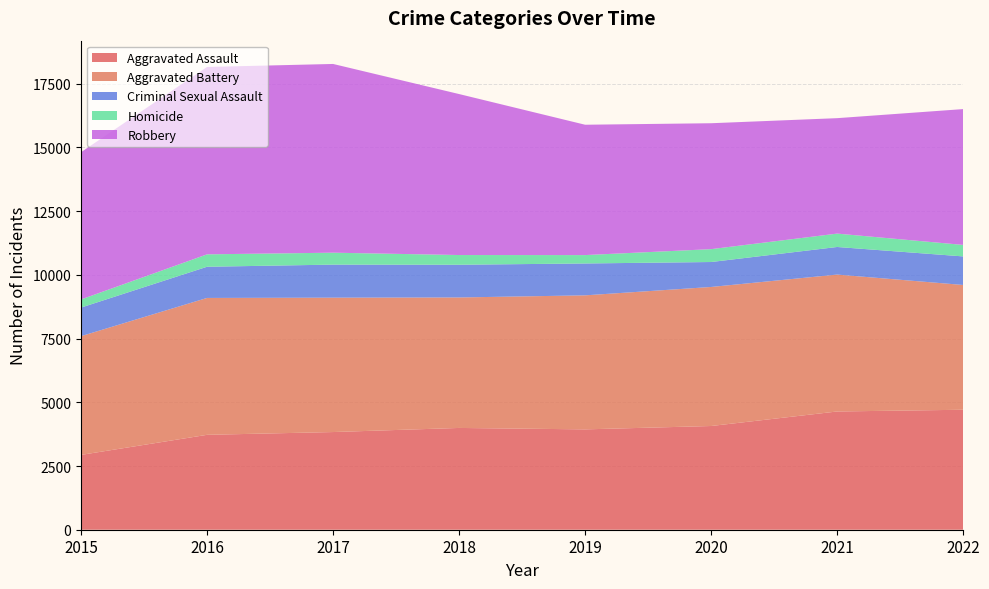

Reading left to right, extract all data points from this chart.

Aggravated Assault: 2015=2936	2016=3724	2017=3833	2018=3994	2019=3938	2020=4070	2021=4640	2022=4708
Aggravated Battery: 2015=4659	2016=5371	2017=5273	2018=5120	2019=5259	2020=5456	2021=5372	2022=4896
Criminal Sexual Assault: 2015=1122	2016=1224	2017=1297	2018=1284	2019=1251	2020=979	2021=1083	2022=1121
Homicide: 2015=319	2016=487	2017=468	2018=381	2019=329	2020=505	2021=525	2022=451
Robbery: 2015=5778	2016=7353	2017=7406	2018=6317	2019=5115	2020=4941	2021=4530	2022=5330